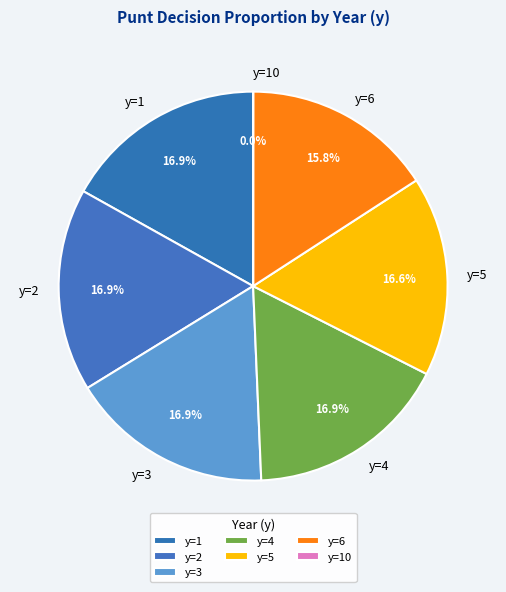

What is the ratio of the value at y=6 to the value at y=3?

0.9